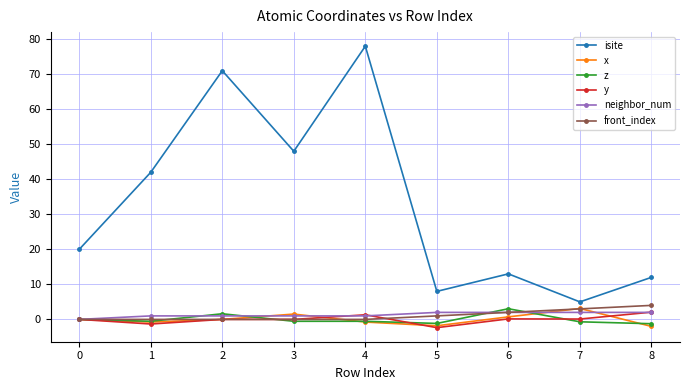

Which series has the largest range (max minus min)?

isite